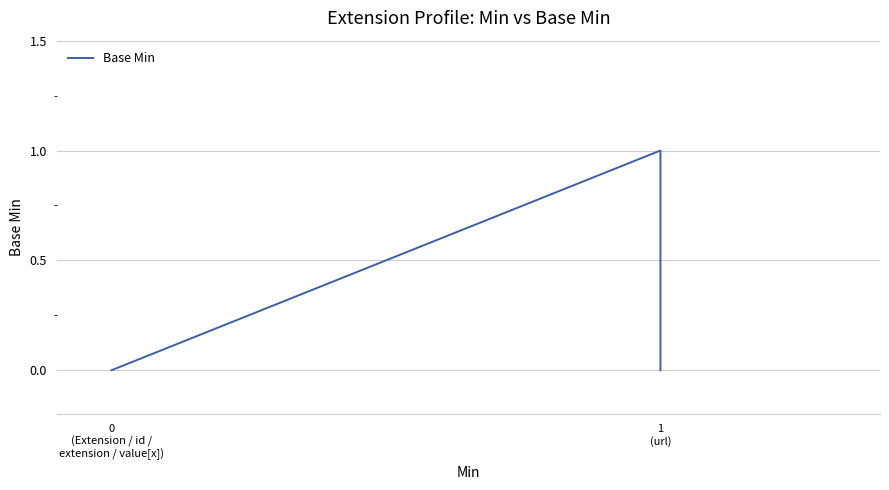

Is this an area chart (filled region under the line)?

No